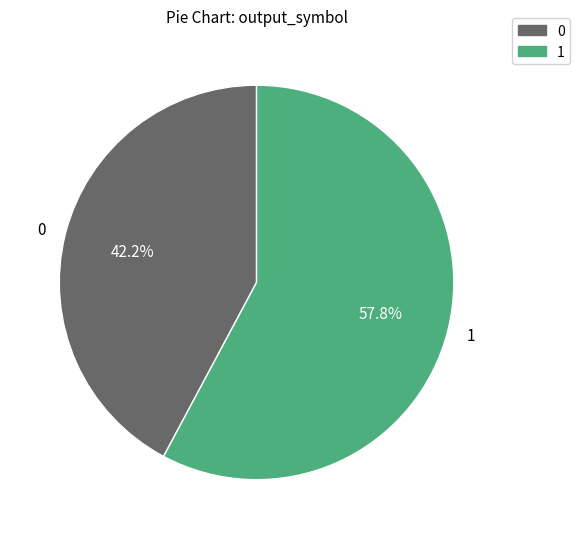

Combined, do 1 and 0 account for over 50%?

Yes